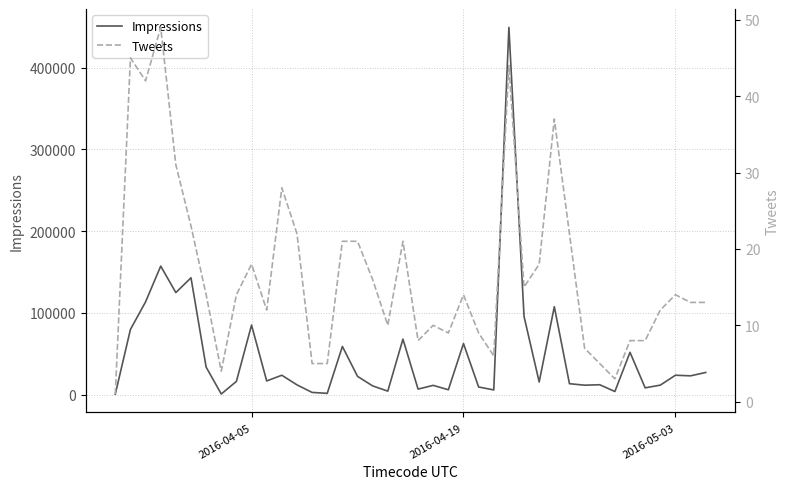

What is the highest value of the Impressions series?

449525